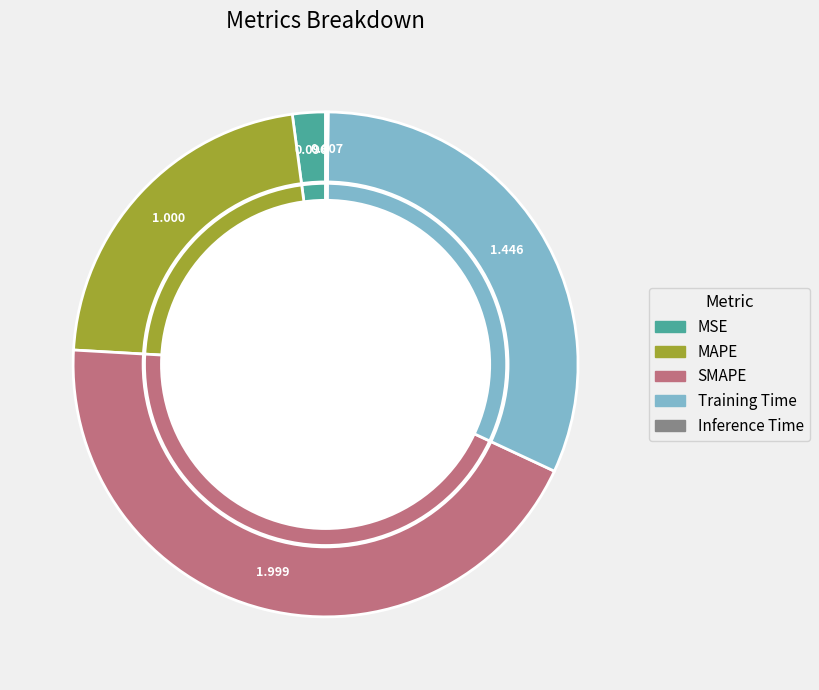

Between MAPE and MSE, which is larger?

MAPE